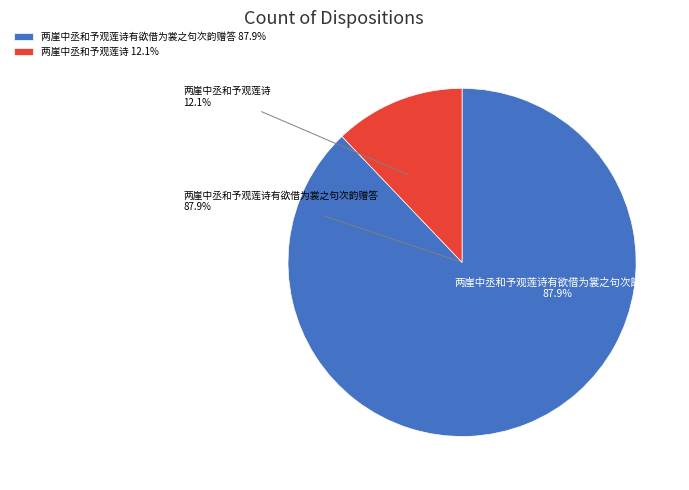

How much of the chart is everything except 两崖中丞和予观莲诗?

87.9%